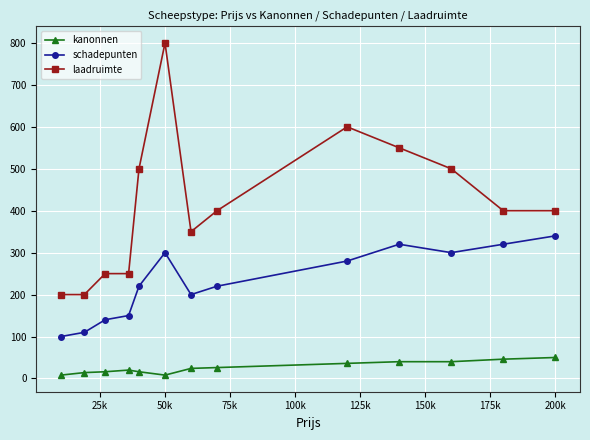

True or false: schadepunten and laadruimte intersect in this chart.

False